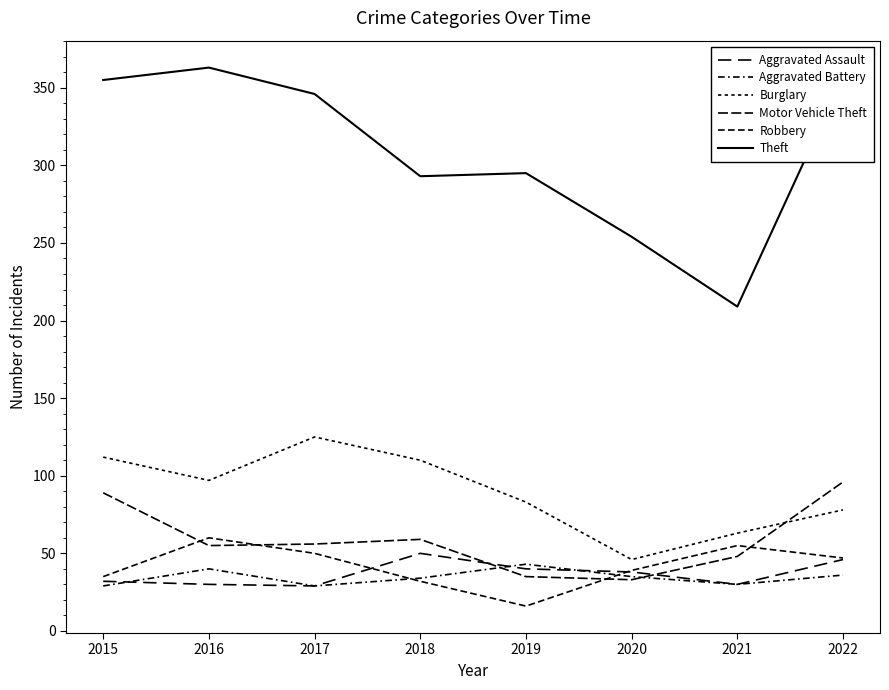

Is this an area chart (filled region under the line)?

No